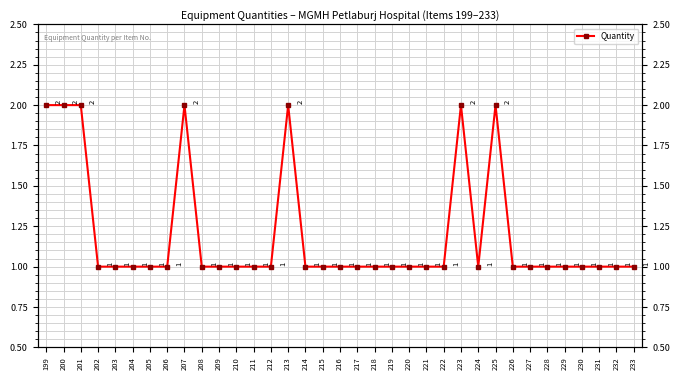

What is the value of the 17th point from the left?

1